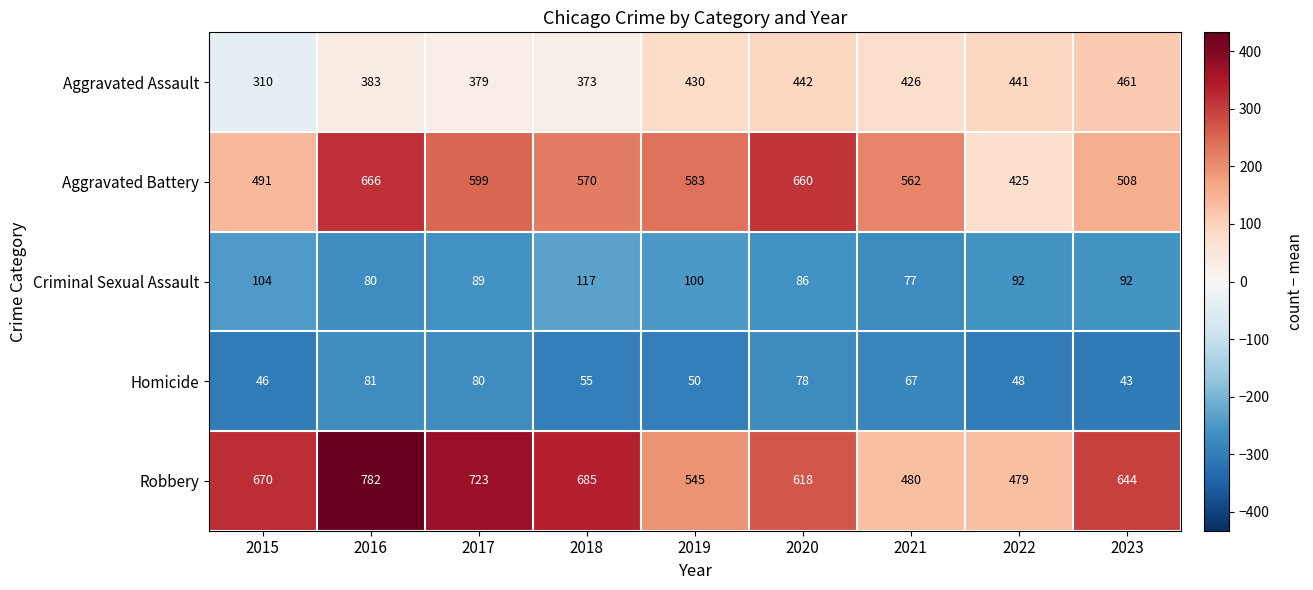

Where does the Aggravated Assault series first go above 426?

2019